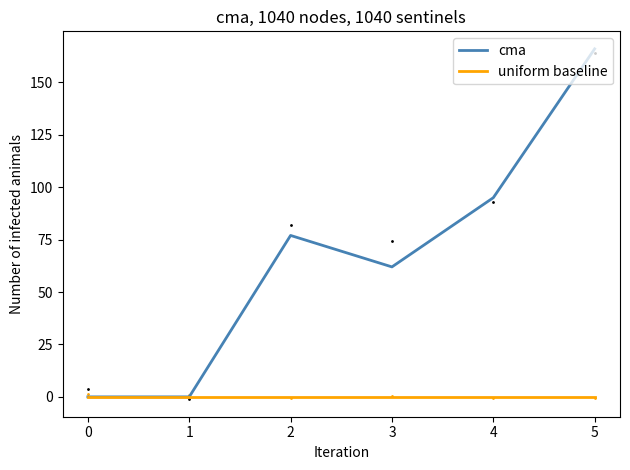

At how many categories does at least one series exceed 91?

2